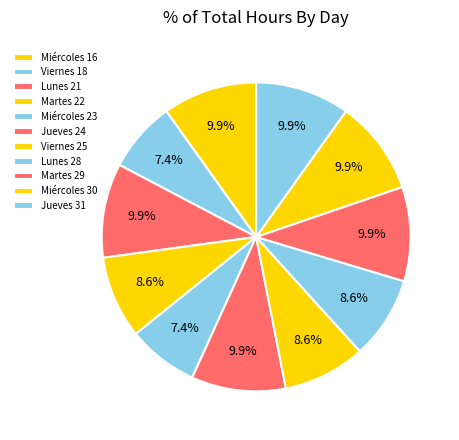

What is the smallest slice in the pie chart?

Viernes 18